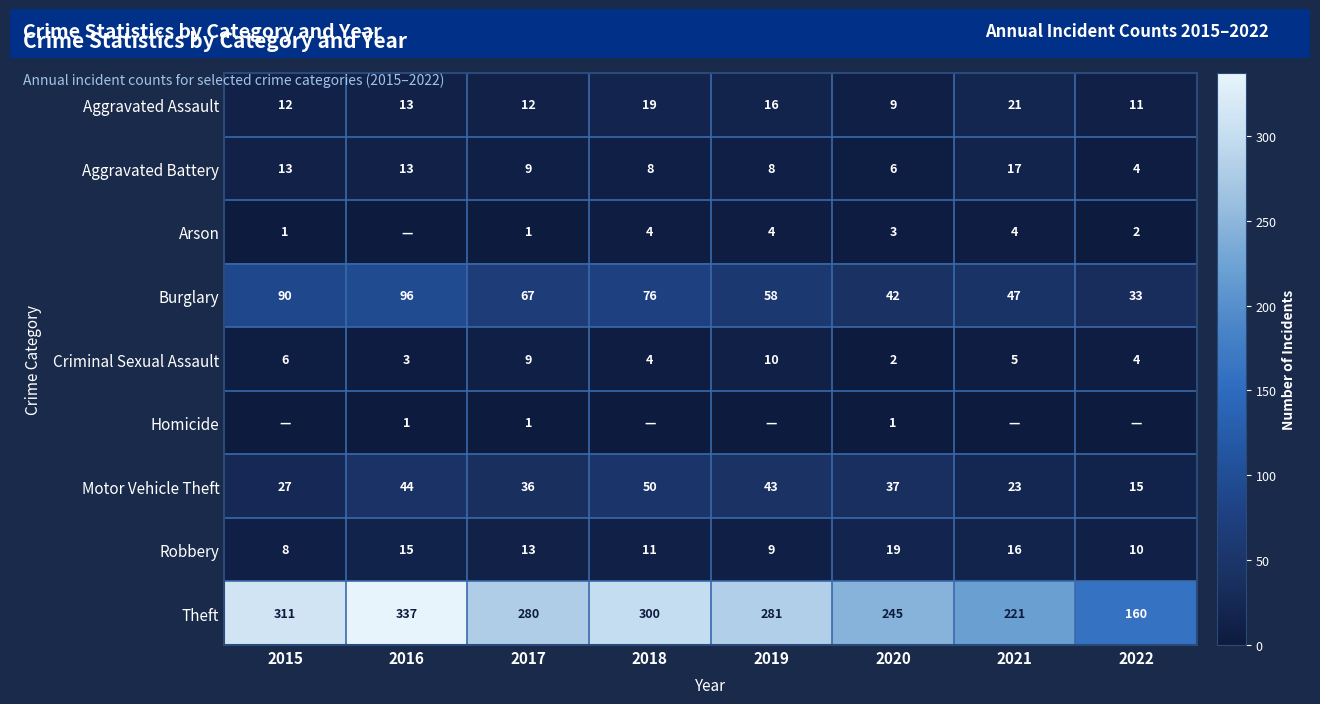

True or false: Criminal Sexual Assault has a value of 4 at 2018.

True